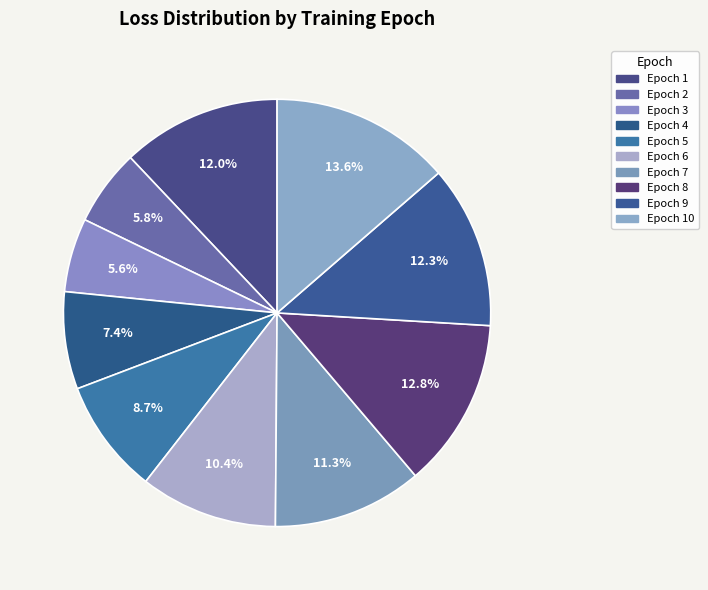

Is there a majority slice in this chart?

No